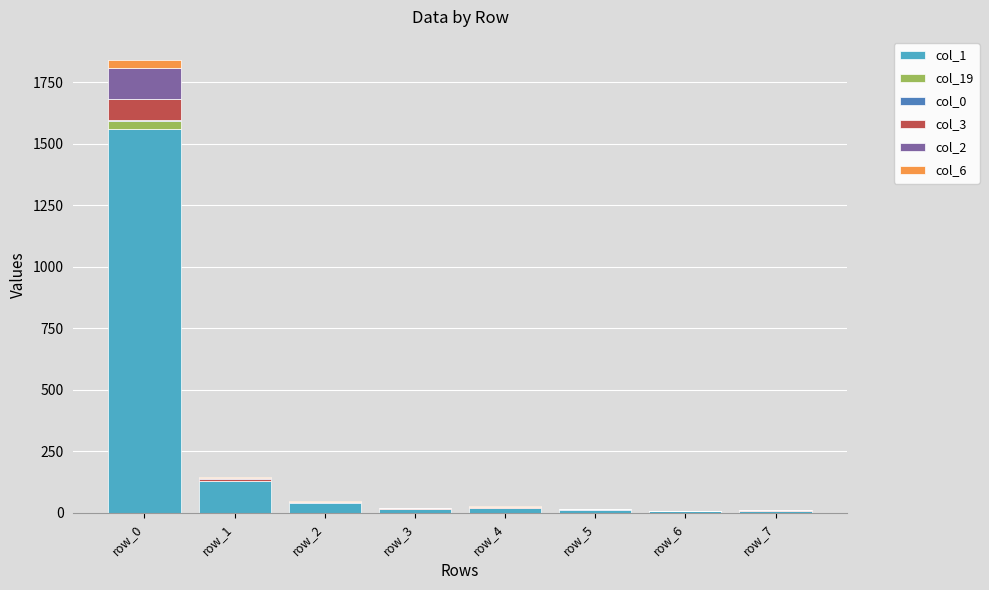

At which category is the sum across all series the highest?

row_0